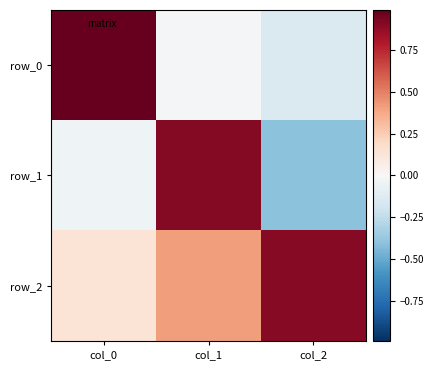

List the series in order of their overall mean, highest first.

row_2, row_0, row_1